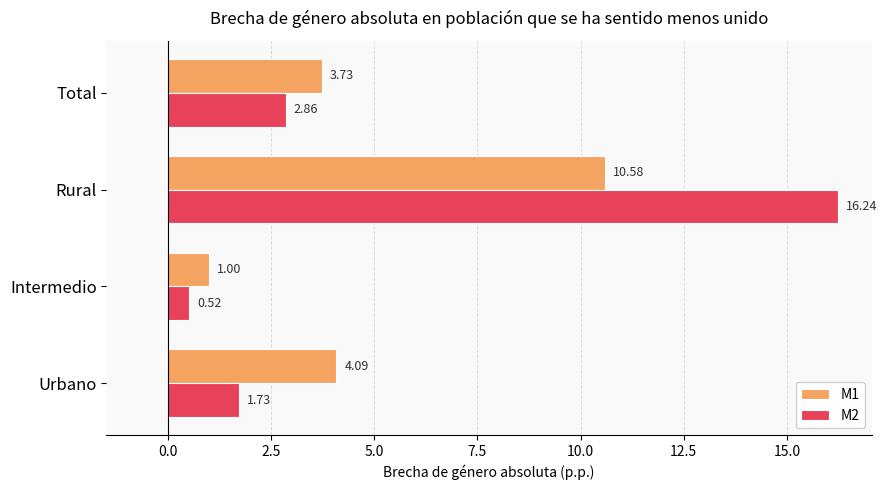

At which label does M1 reach its minimum?

Intermedio